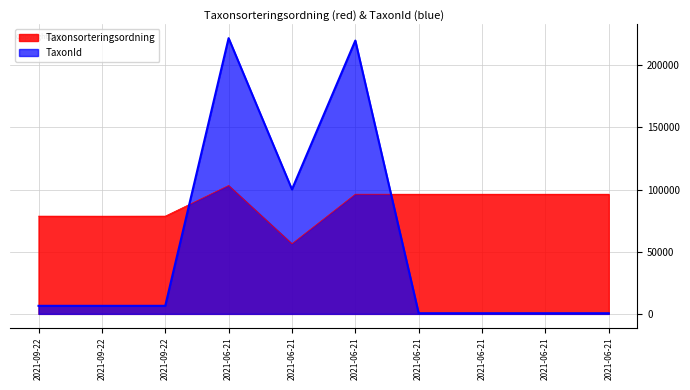

Reading left to right, what are all the values shown in this chart?

Taxonsorteringsordning: 2021-09-22=78596	2021-09-22=78569	2021-09-22=78603	2021-06-21=103250	2021-06-21=56395	2021-06-21=96232	2021-06-21=96239	2021-06-21=96239	2021-06-21=96239	2021-06-21=96239
TaxonId: 2021-09-22=6462	2021-09-22=6458	2021-09-22=6464	2021-06-21=221725	2021-06-21=100109	2021-06-21=219795	2021-06-21=504	2021-06-21=504	2021-06-21=504	2021-06-21=504